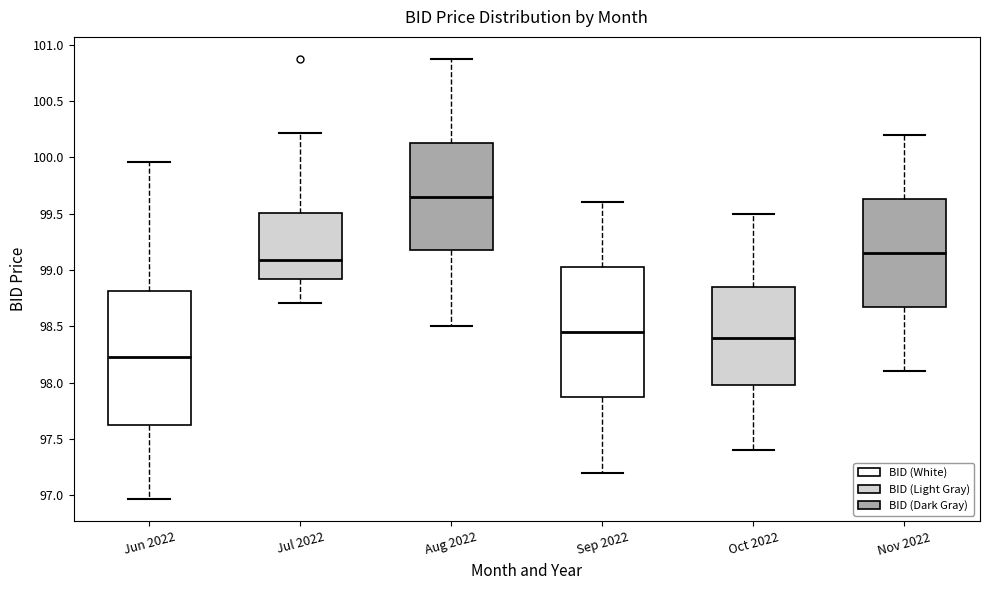

Which box has the highest median line?

Aug 2022